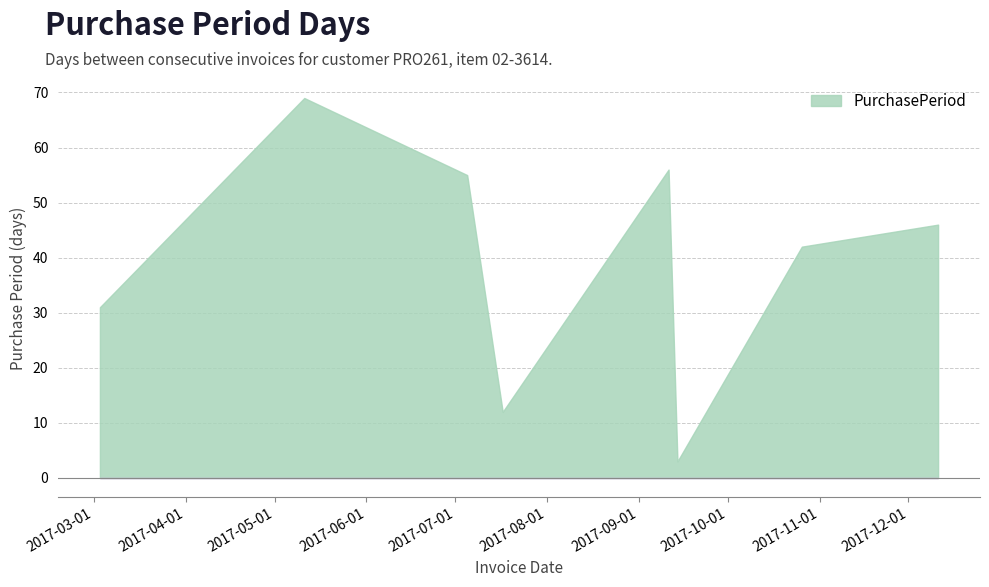

What is the value of the 6th point from the left?

3